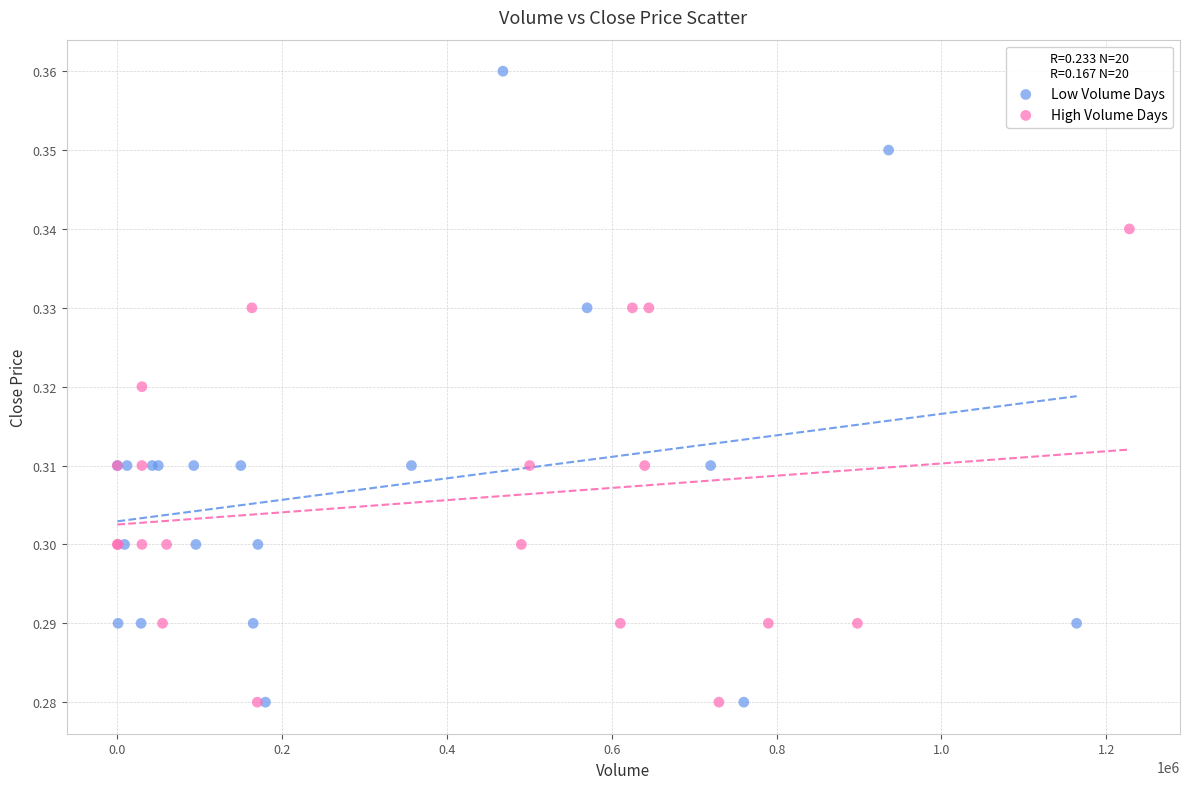

Which series has the widest spread of Y values?

Low Volume Days